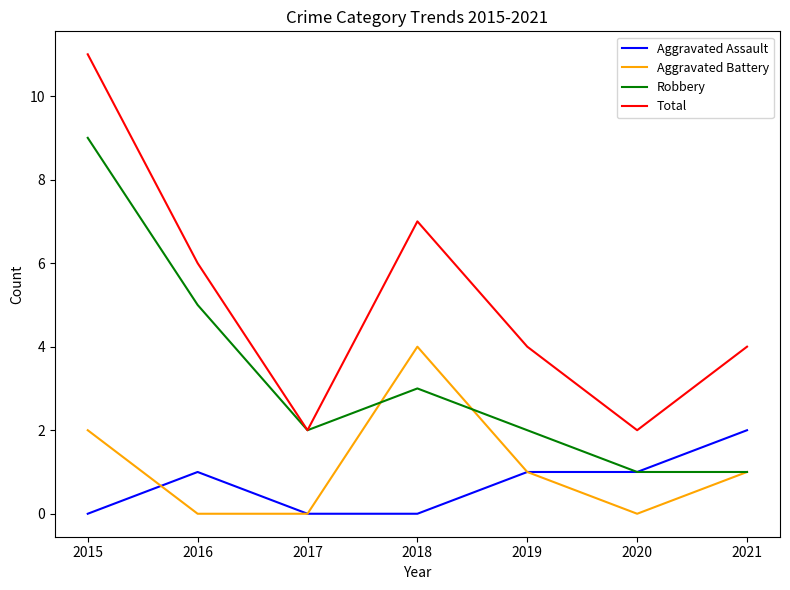

Which category has the highest value across all series?

2015